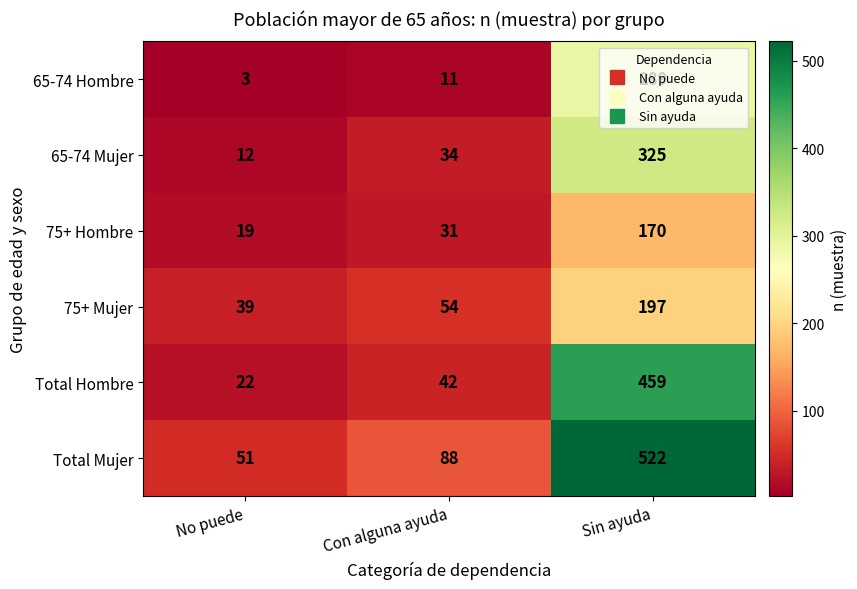

At which label does 75+ Hombre reach its minimum?

No puede